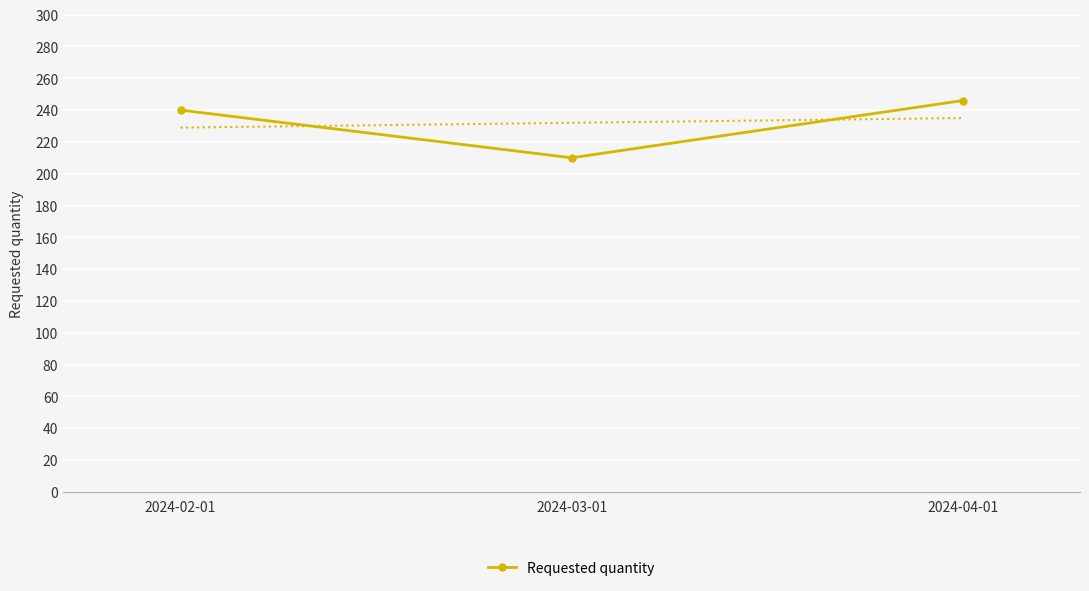

Where does the data first go above 240?

2024-04-01